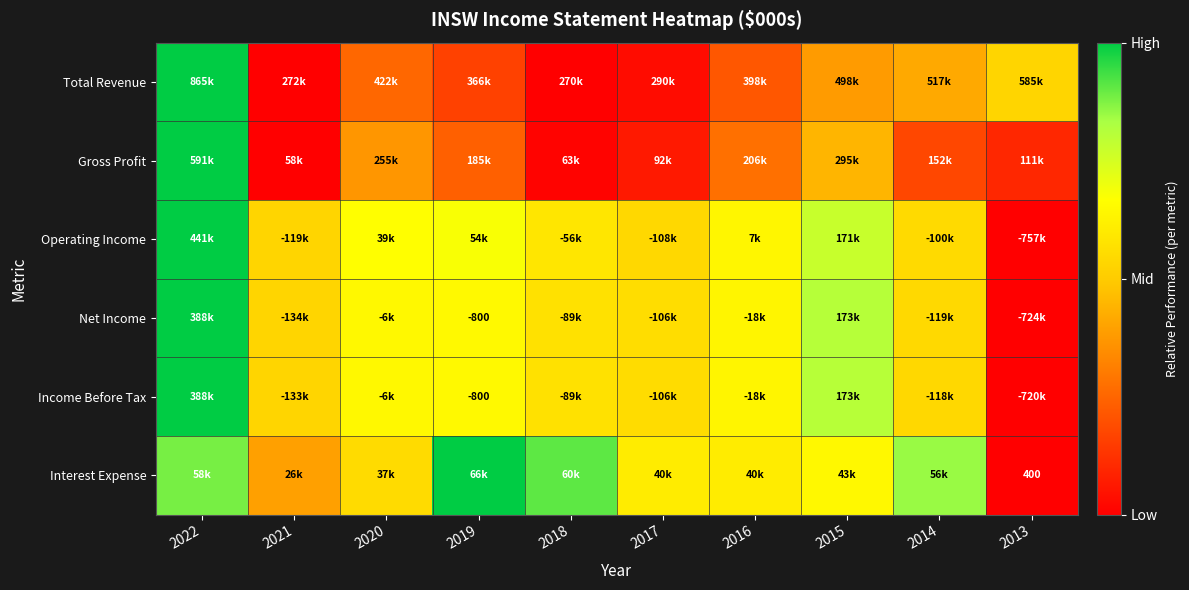

At which category is the sum across all series the highest?

2022